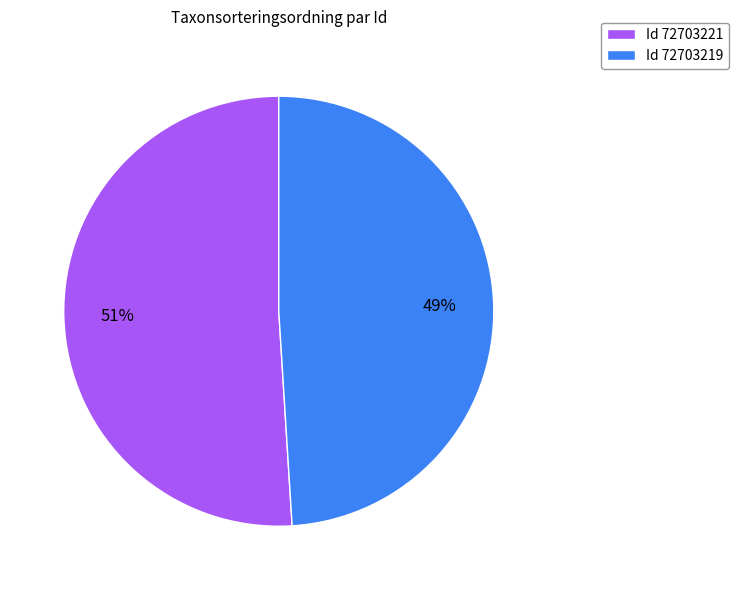

Does any single category account for the majority?

Yes